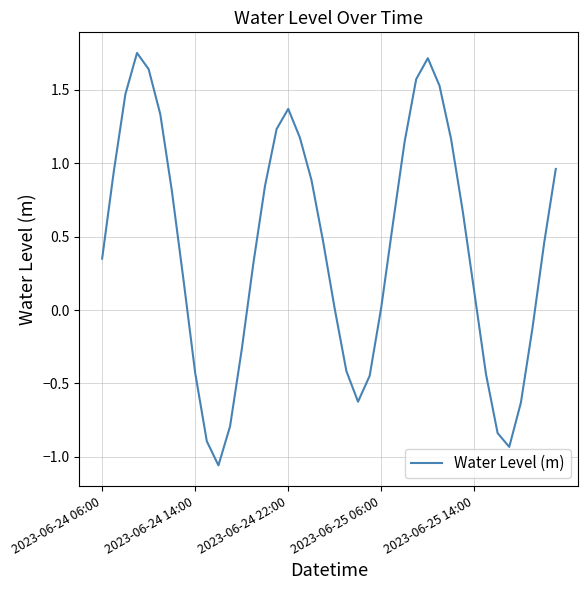

What is the difference between the maximum and minimum values?

2.8